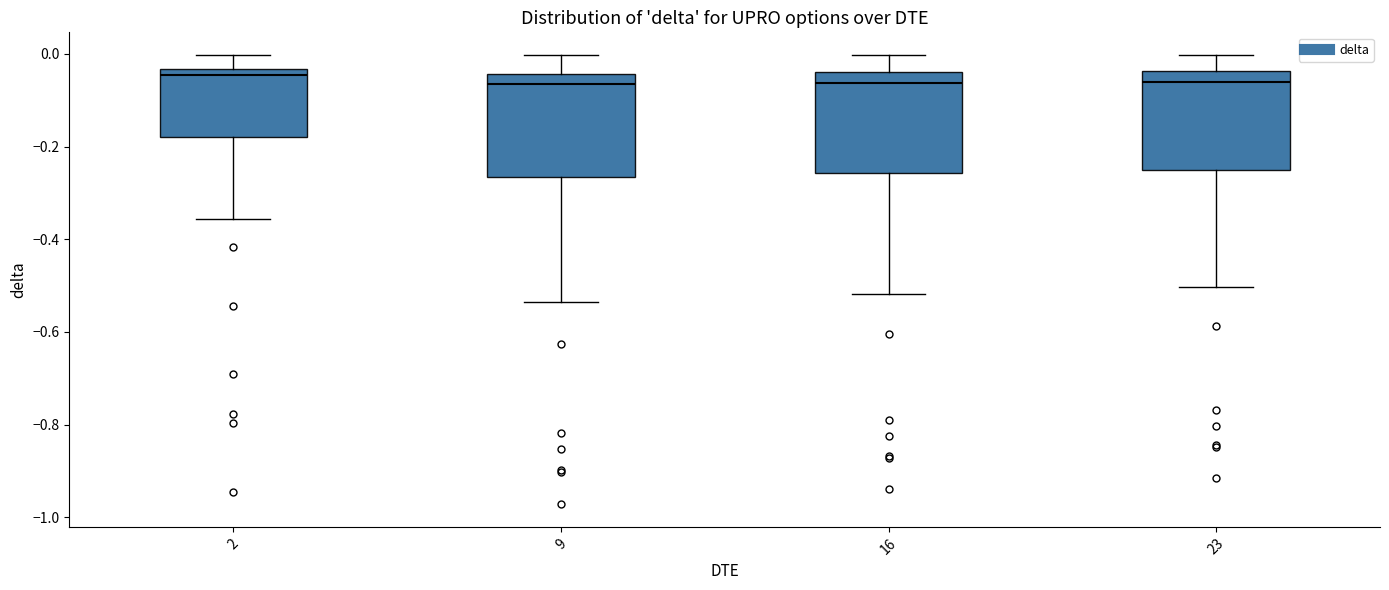

Reading left to right, transcribe this box plot: for each box, give where its median line is, the range the box spans, and where its two whiskers end, as read against the y-axis. The values are not printed on the chart, so give them approximately, as read against the axis.

2: median -0.04 (just below the box's upper edge), box -0.18 to -0.04, whiskers -0.36 to 0.00
9: median -0.06, box -0.26 to -0.04, whiskers -0.54 to 0.00
16: median -0.06, box -0.26 to -0.04, whiskers -0.52 to 0.00
23: median -0.06, box -0.26 to -0.04, whiskers -0.50 to 0.00